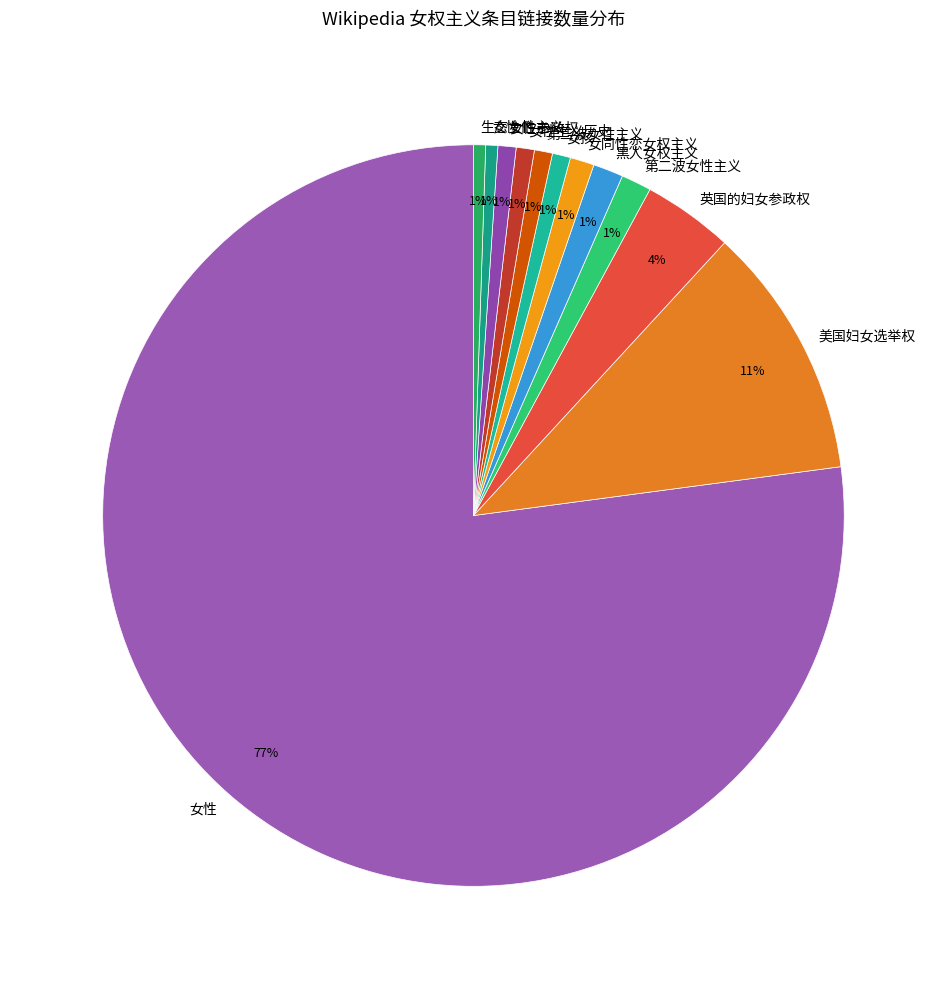

Is the sum of 美国妇女选举权 and 女性 greater than half?

Yes